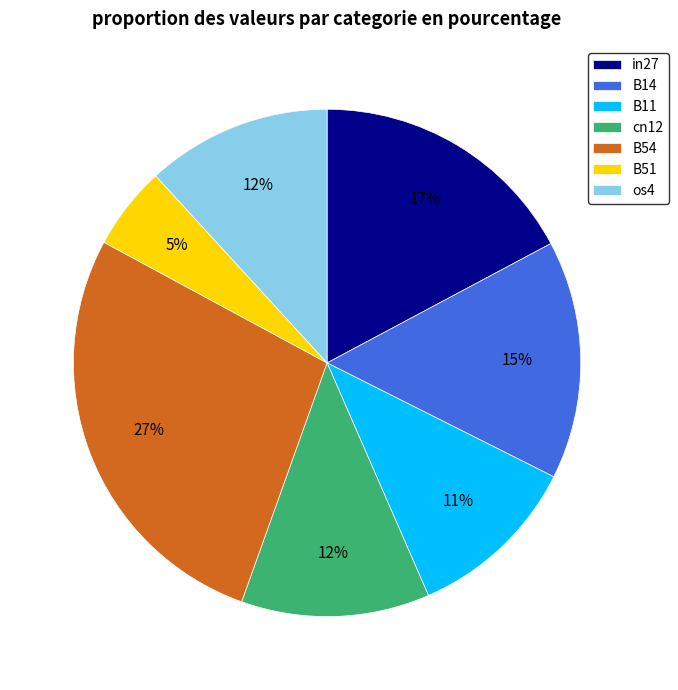

To the nearest percent, what is the difference between the largest and smallest slice percentages?

22%